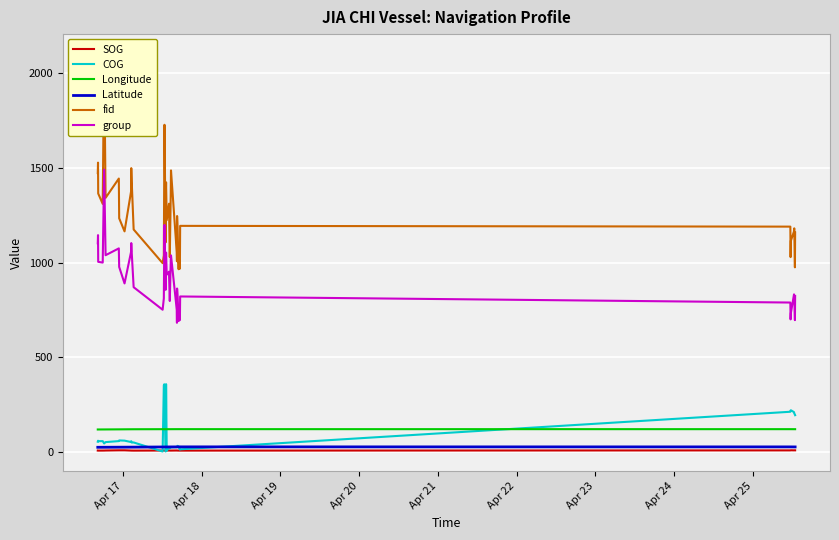

True or false: SOG and Longitude cross at least once.

False